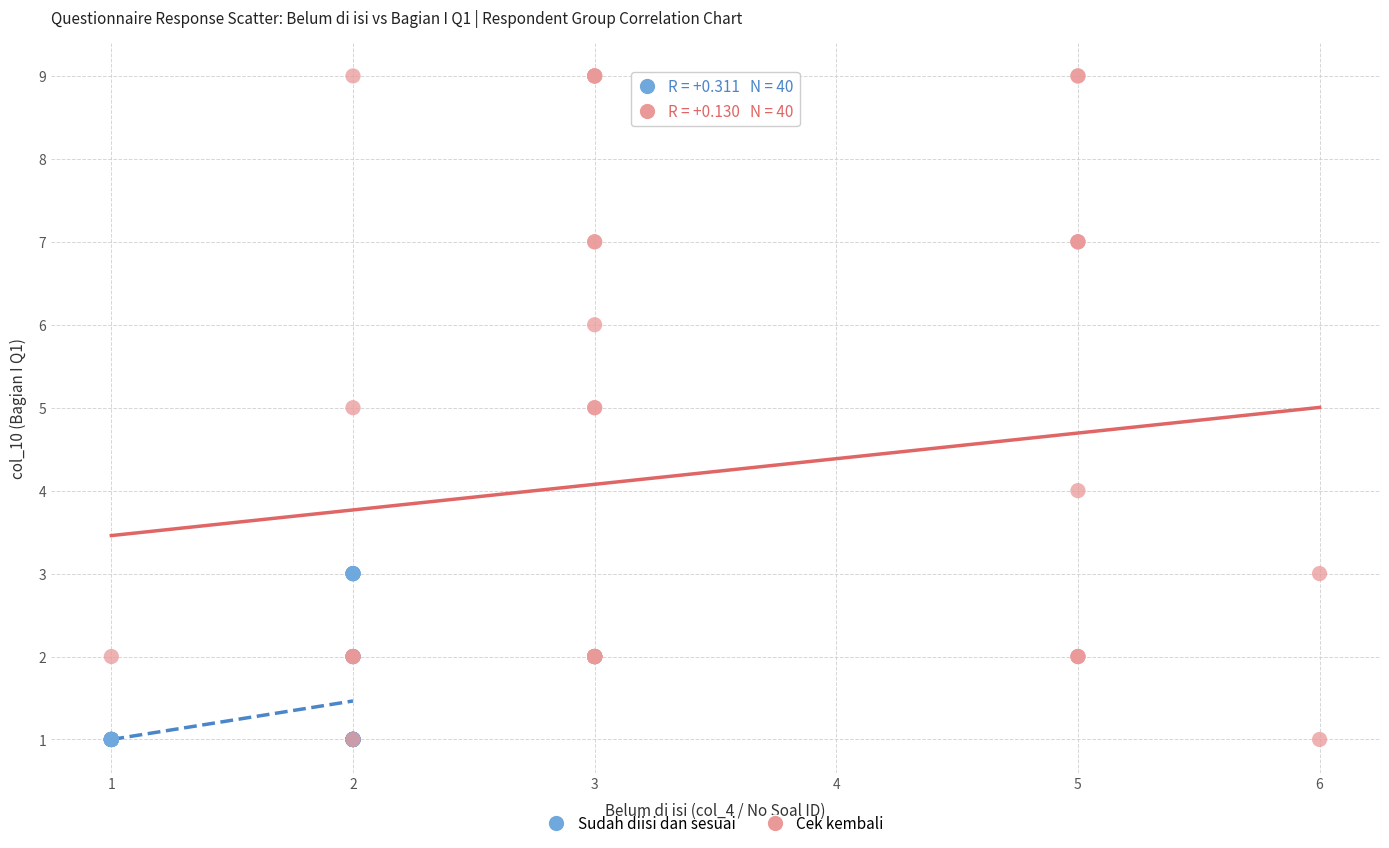

Which series has the widest spread of Y values?

Cek kembali